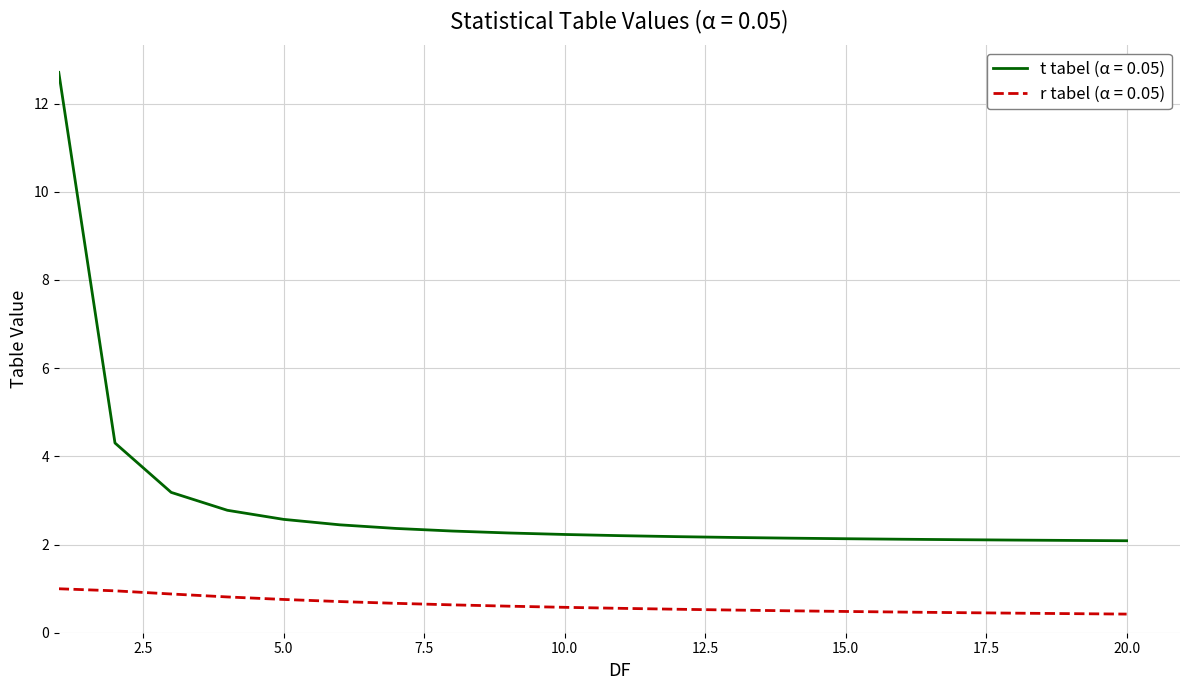

What is the maximum value for t tabel (α = 0.05)?

12.7